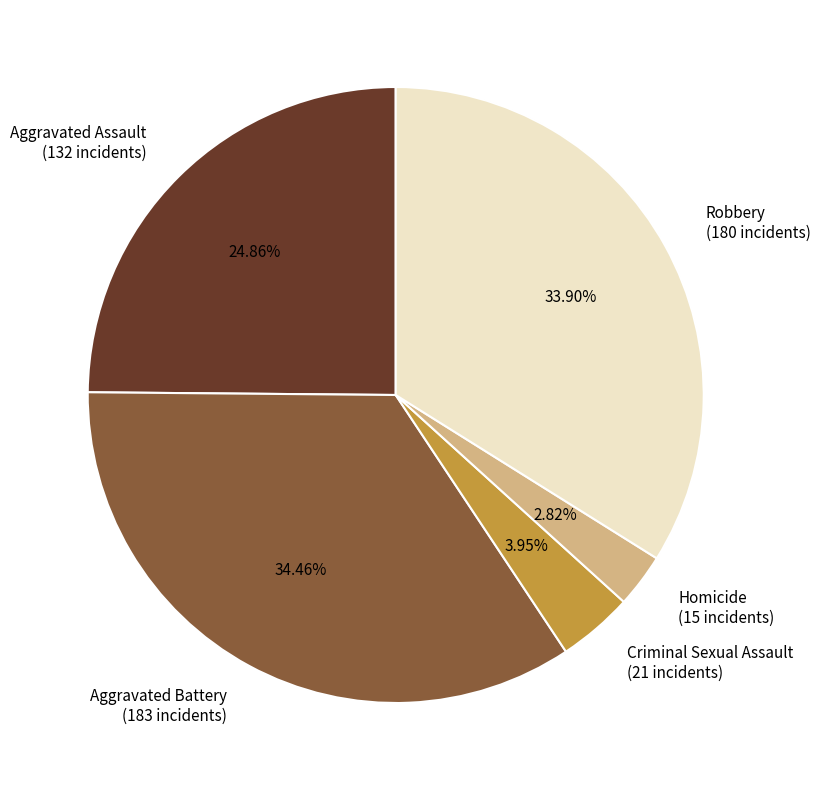

What percentage is the Criminal Sexual Assault slice, to the nearest percent?

4%